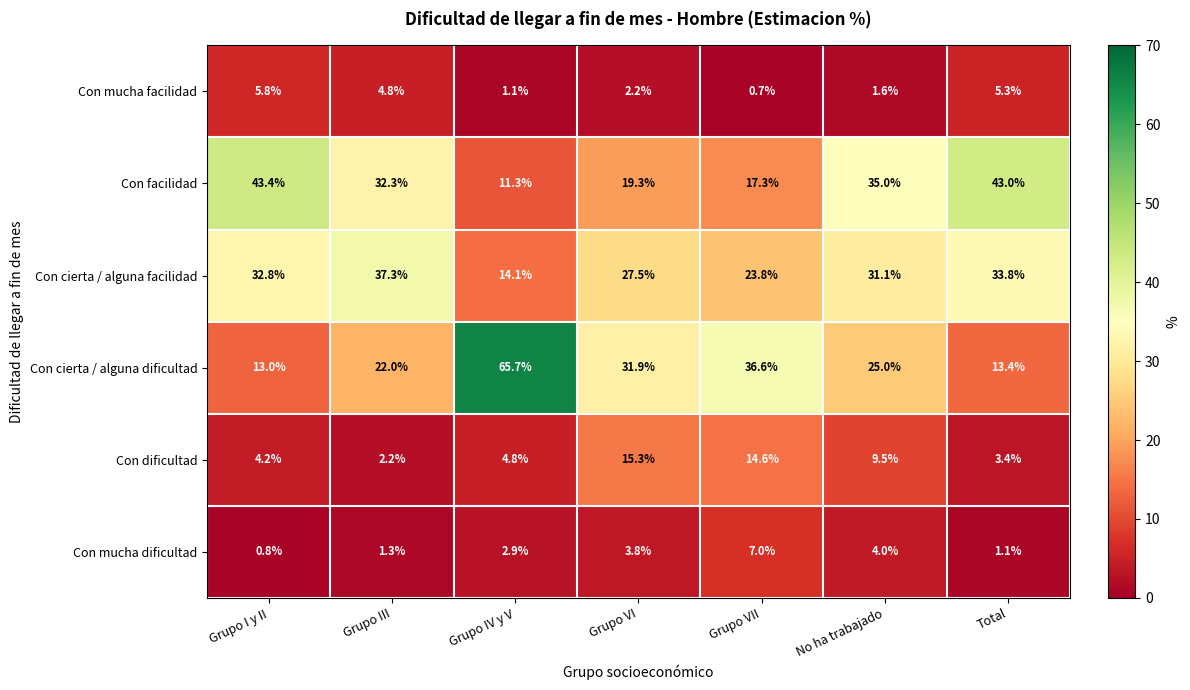

True or false: Con mucha facilidad has a value of 8.4 at Grupo III.

False